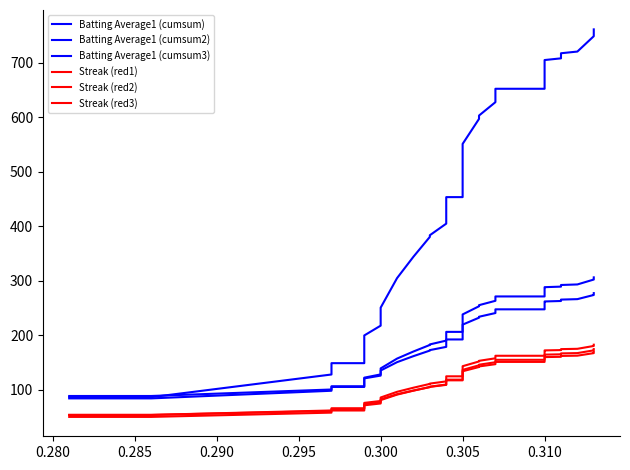

Is the value of Streak (red1) at 22 greater than the value of Batting Average1 (cumsum3) at 18?

No